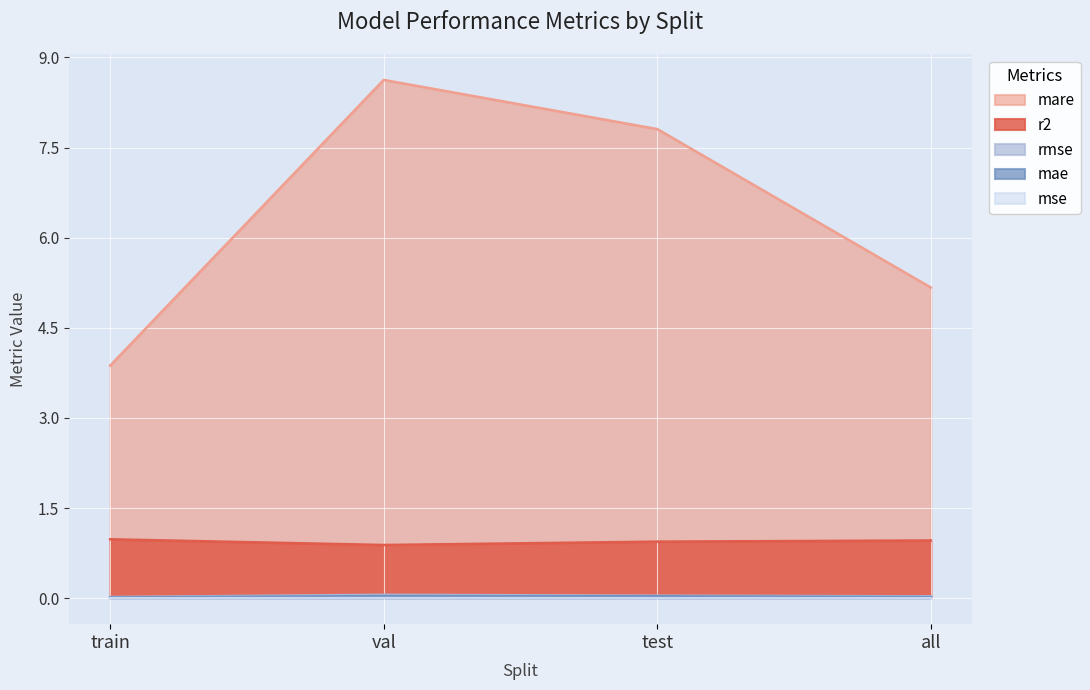

What is the greatest value displayed?

8.6